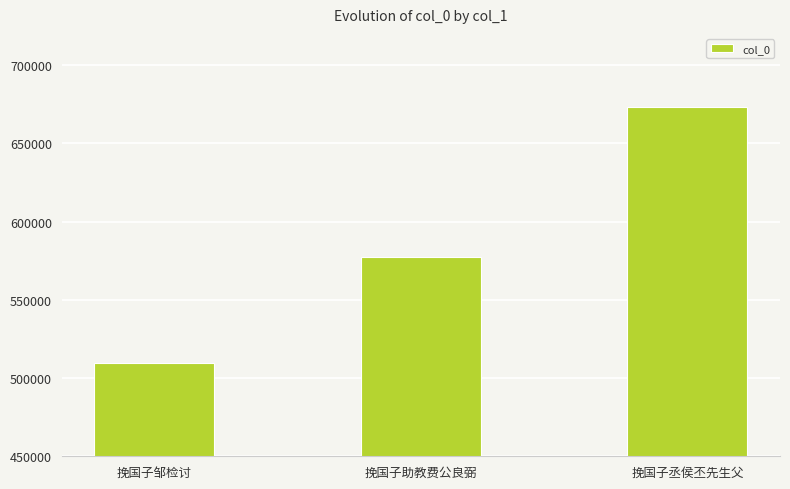

True or false: the data shows 509338 at 挽国子邹检讨.

True